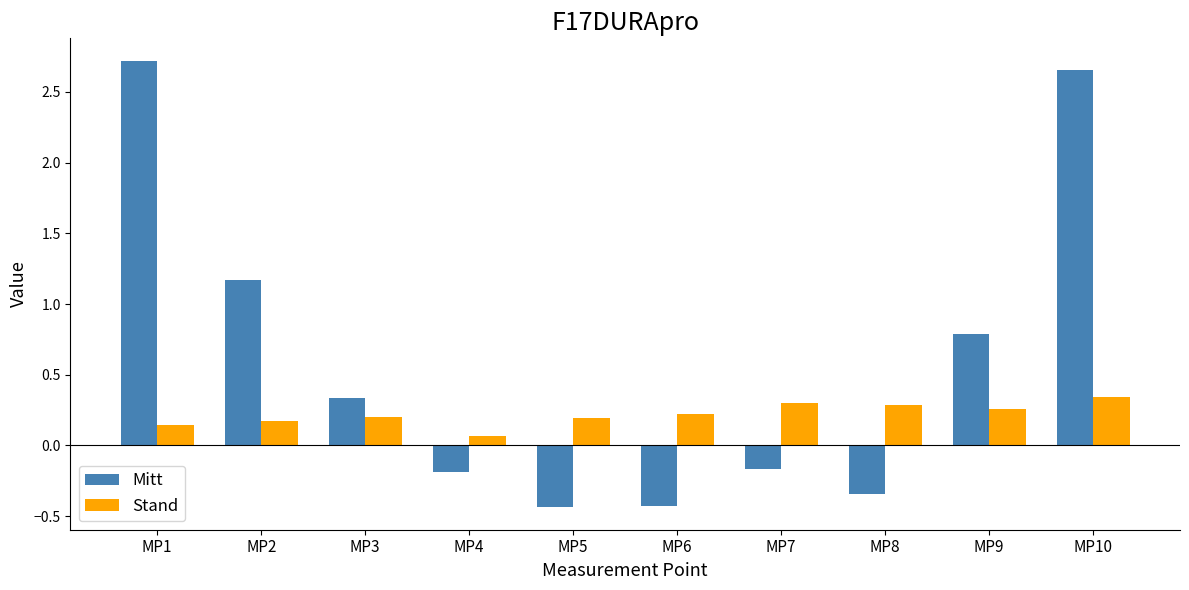

Rank the series at MP4 from lowest to highest value.

Mitt, Stand